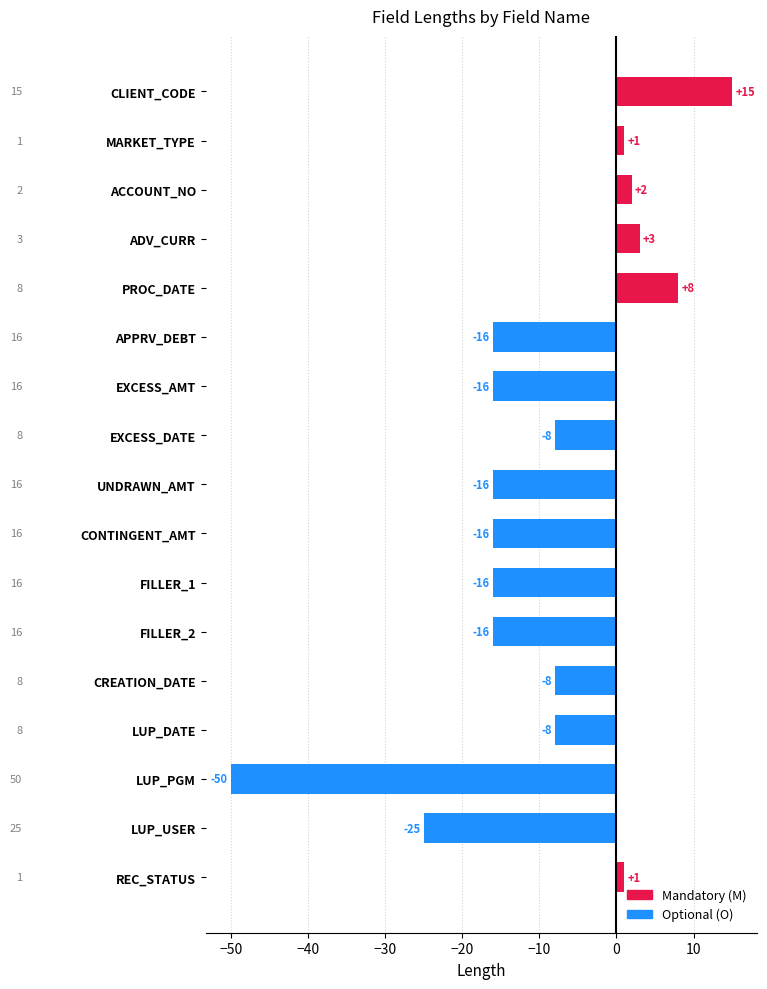

Does the chart contain any negative values?

Yes